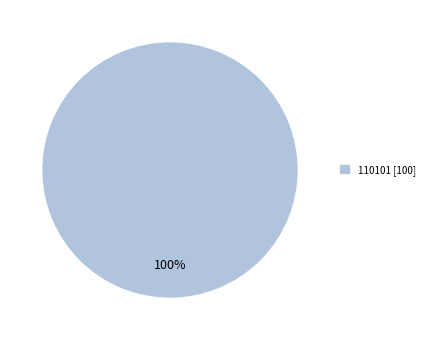

Rank the categories by value from highest to lowest.

110101 [100]